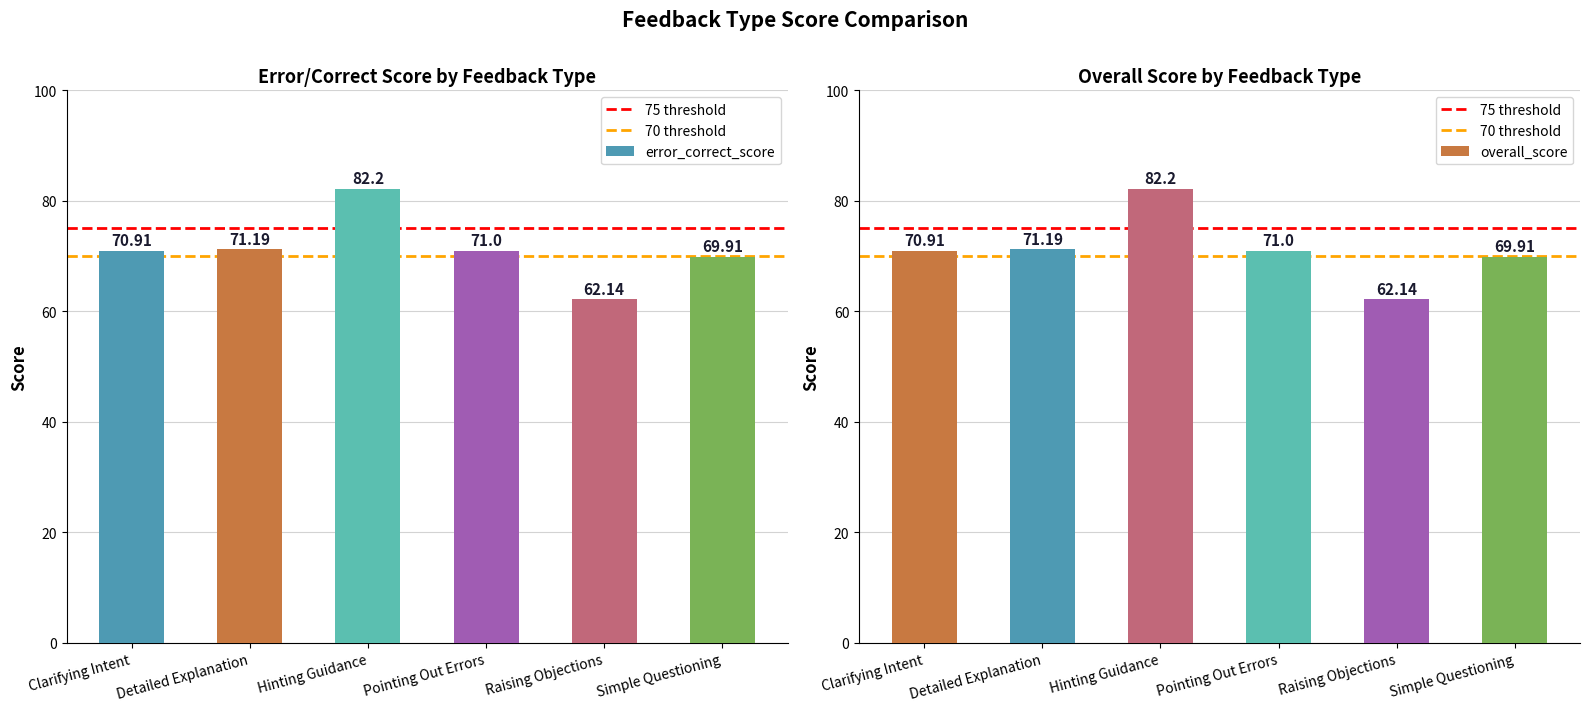

What are all the series names shown in the legend?

error_correct_score, overall_score